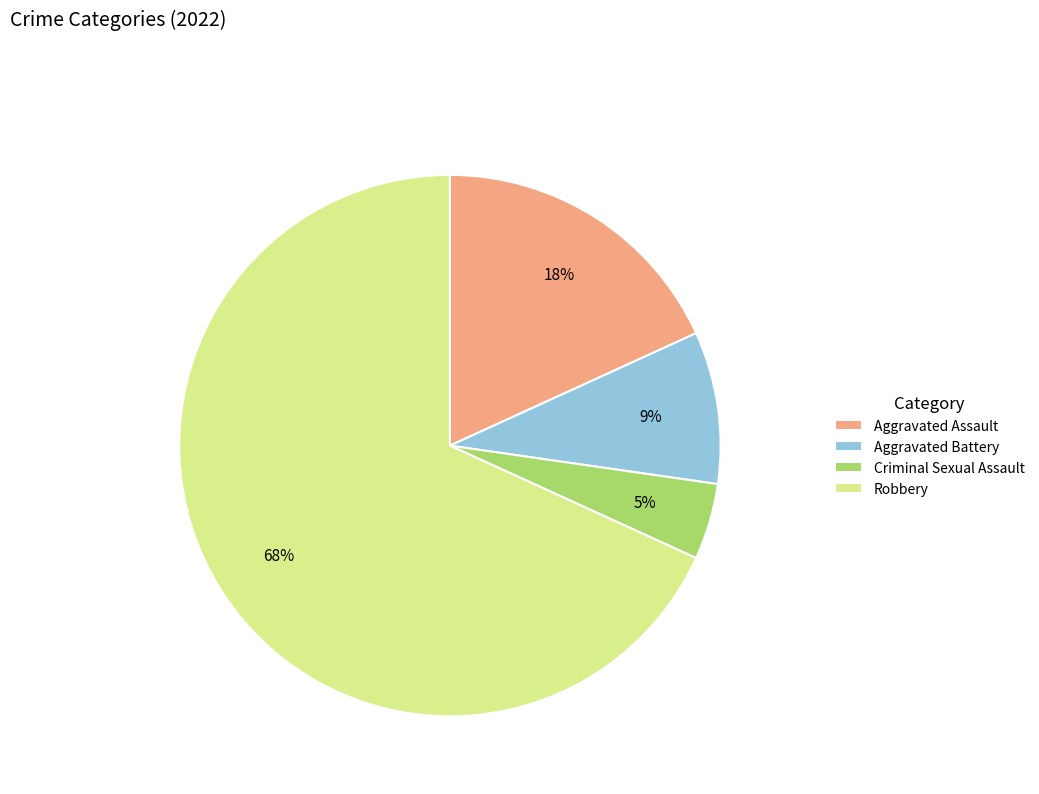

Rank the categories by value from highest to lowest.

Robbery, Aggravated Assault, Aggravated Battery, Criminal Sexual Assault